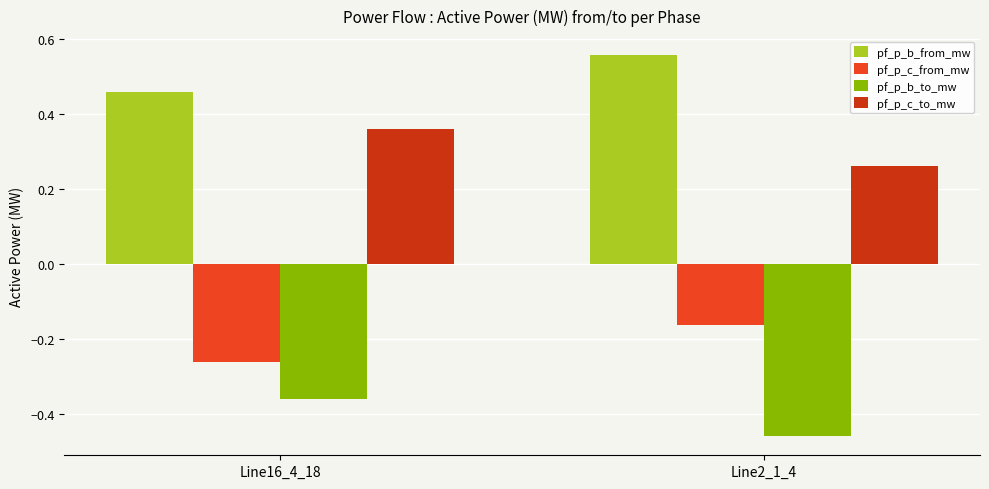

Rank the series by their maximum value, from lowest to highest.

pf_p_b_to_mw, pf_p_c_from_mw, pf_p_c_to_mw, pf_p_b_from_mw